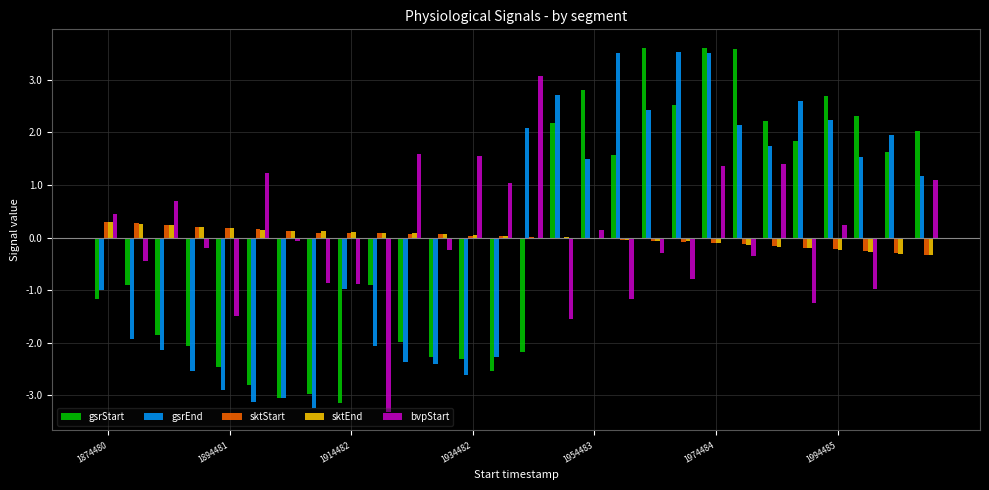

What is the maximum value for bvpStart?

3.1